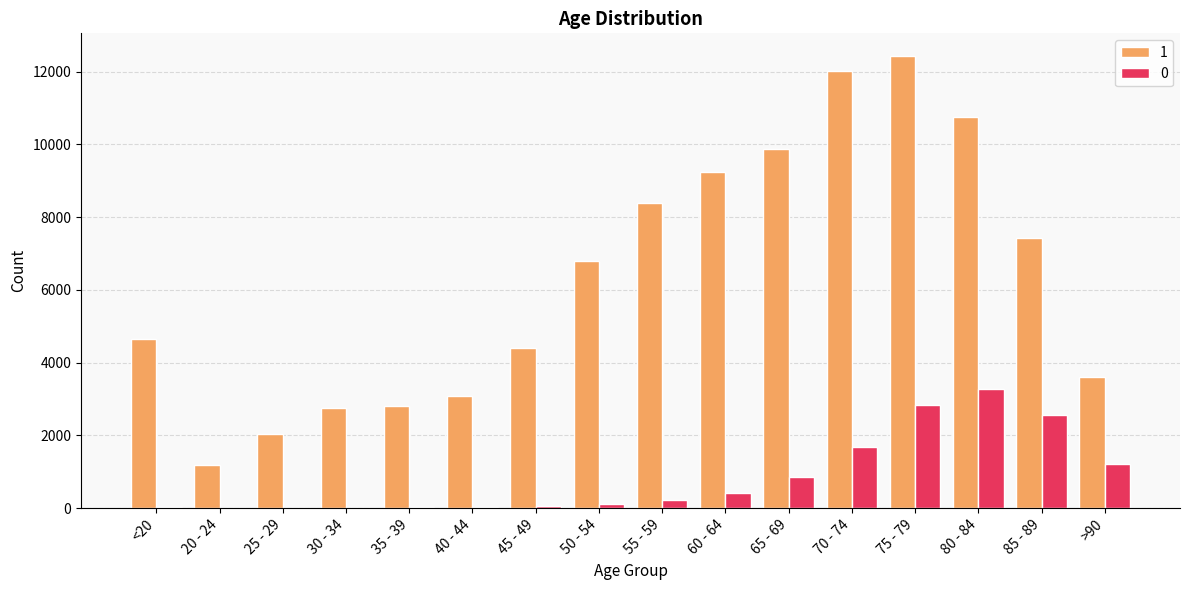

Which category has the highest value in the 1 series?

75 - 79